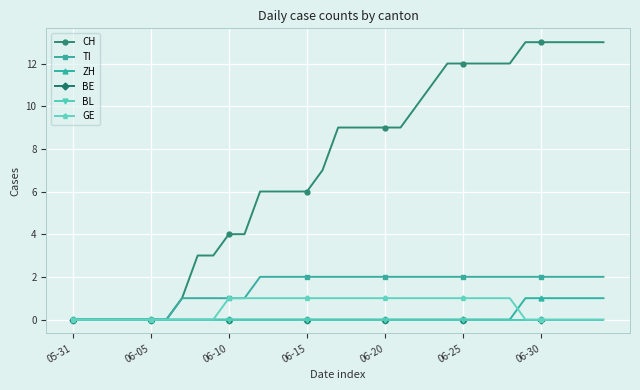

Is this an area chart (filled region under the line)?

No